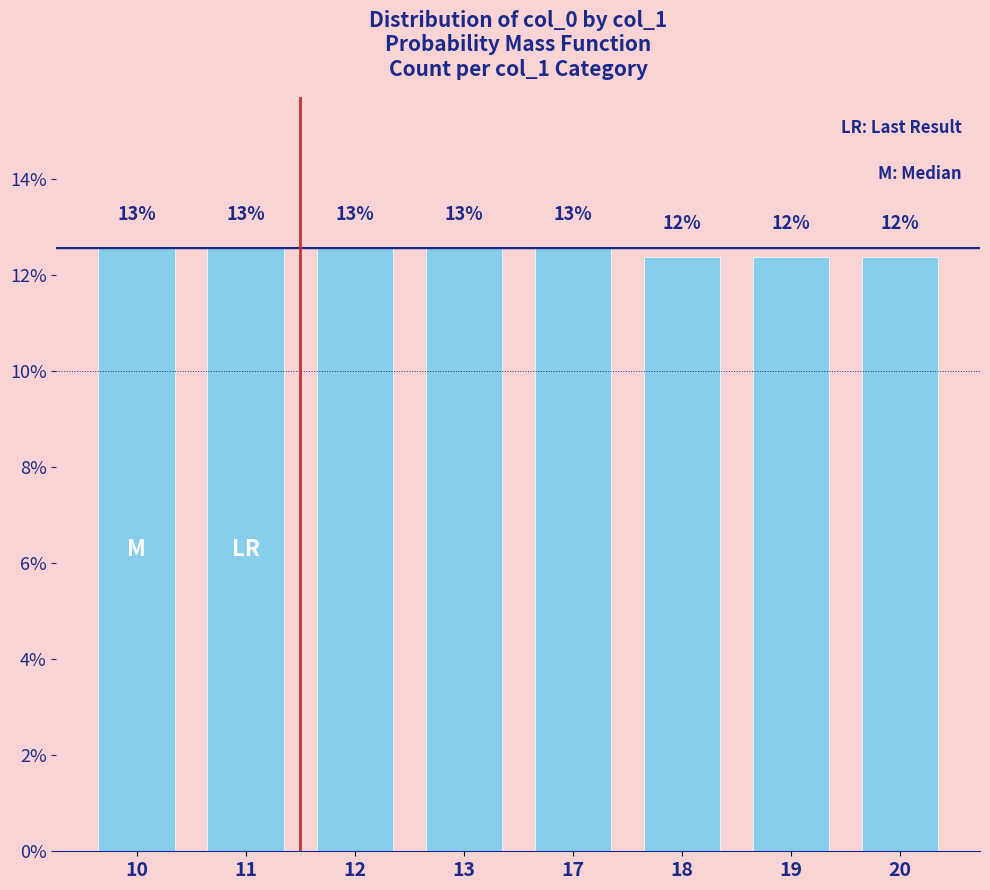

What is the smallest value displayed?

0.1